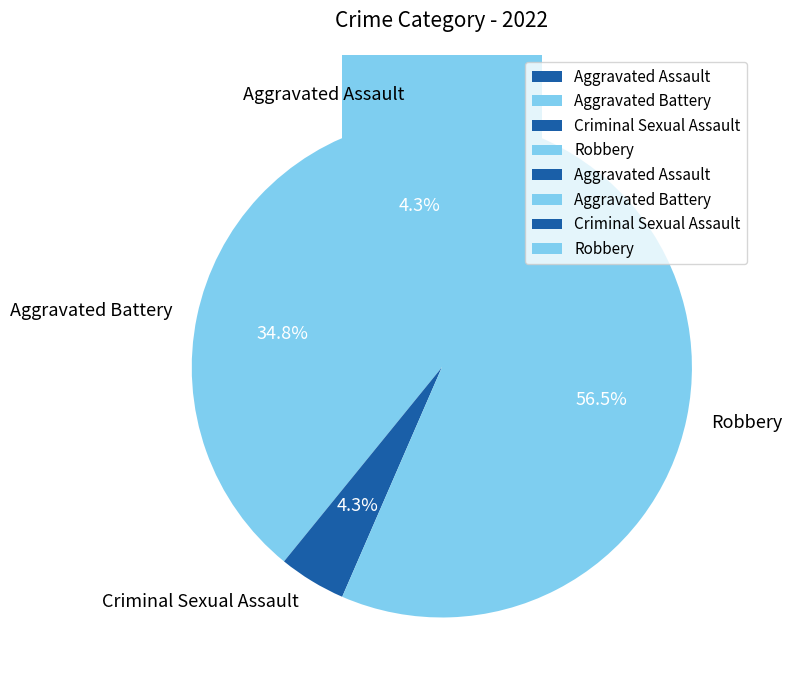

The Robbery slice represents 57% of the pie. True or false?

True